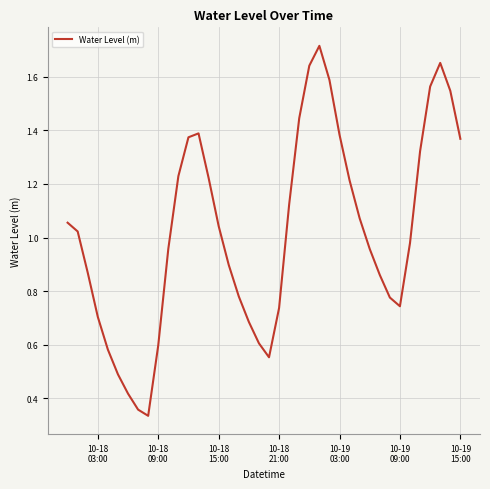

How many lines are shown in the chart?

1